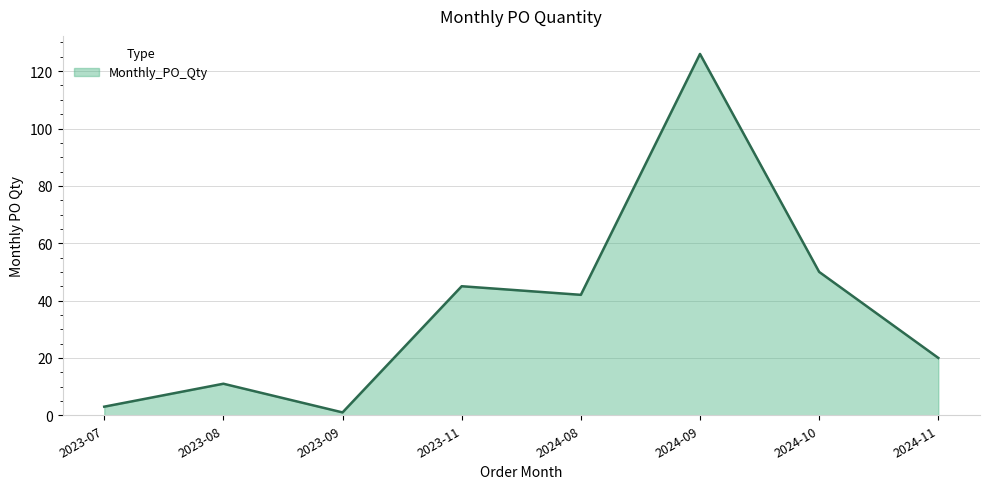

At which label does the data first exceed 42?

2023-11